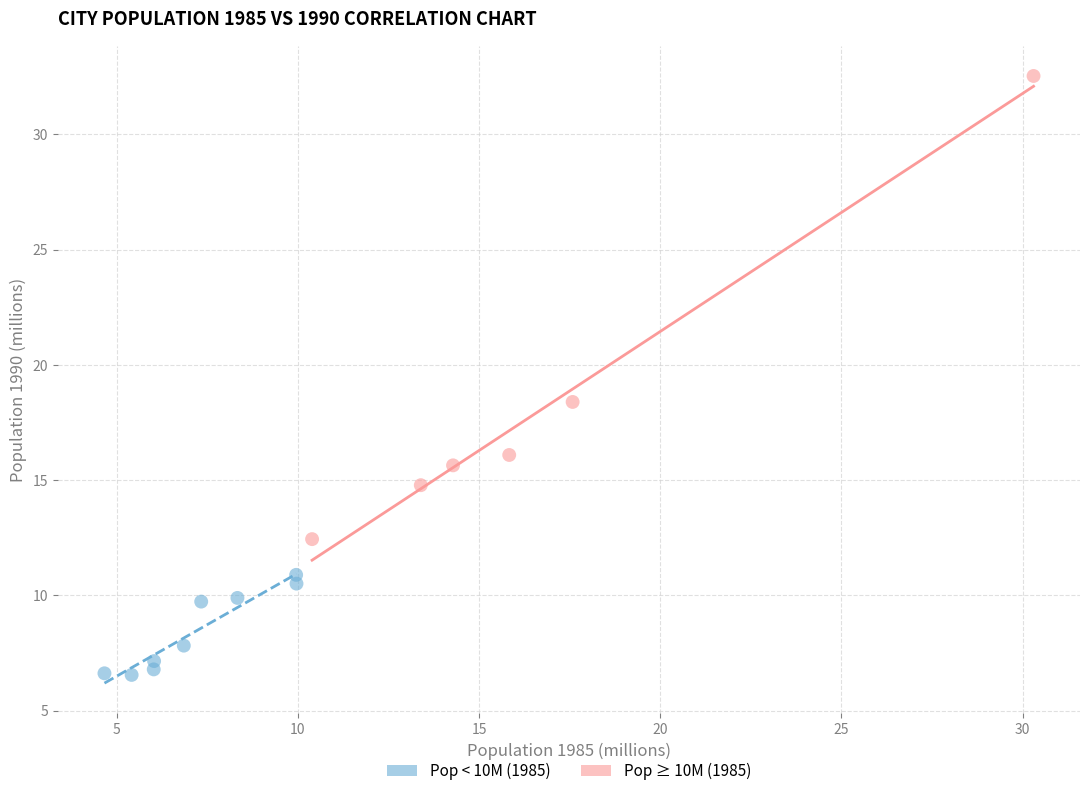

Which series has the widest spread of Y values?

Pop ≥ 10M (1985)